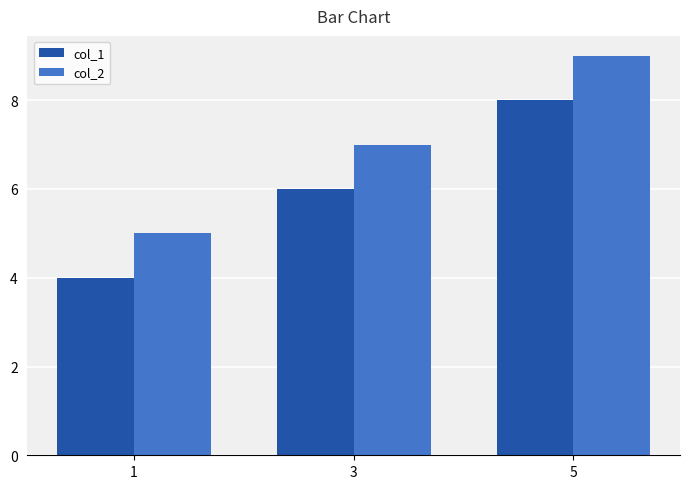

Is the value of col_1 at 3 greater than the value of col_2 at 1?

Yes